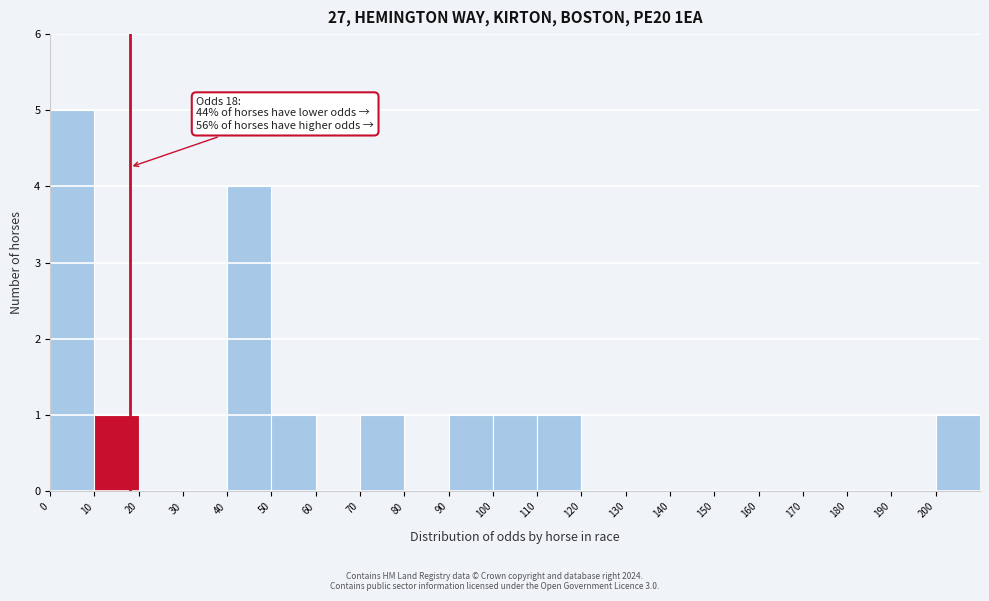

Which range on the x-axis has the tallest bar?

0 to 10